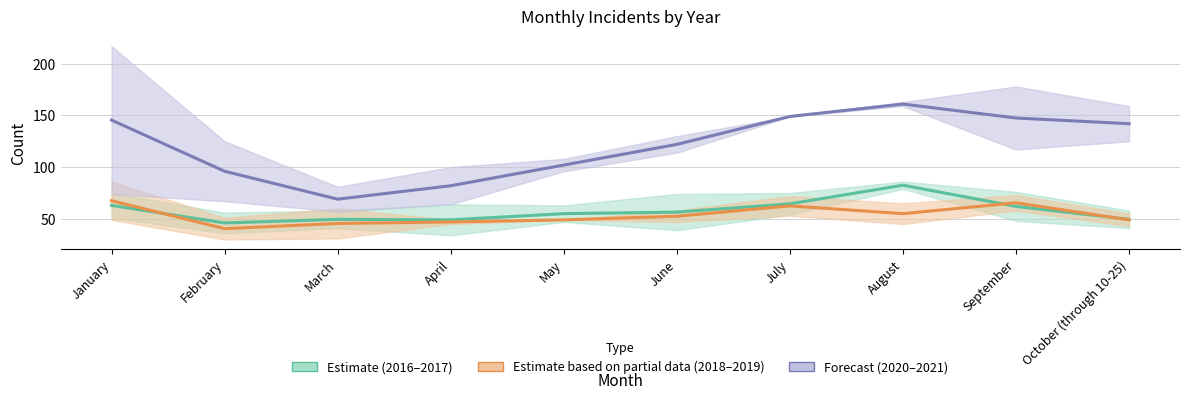

Between February and August, which is larger?

August